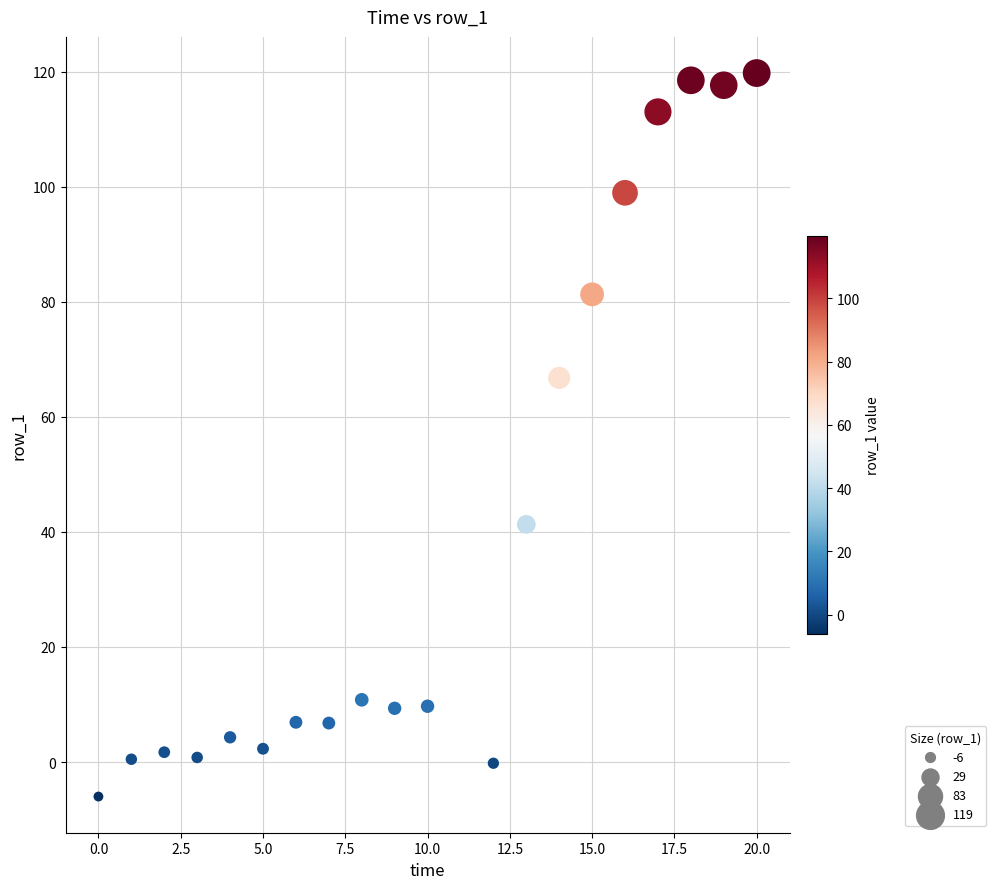

What Y value in the scatter plot is closest to 56?

66.7